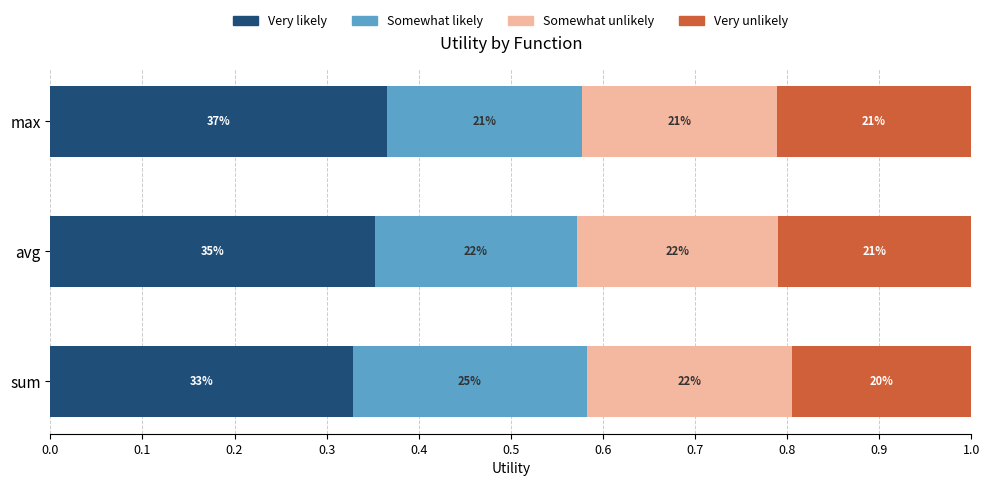

What are all the series names shown in the legend?

Very likely, Somewhat likely, Somewhat unlikely, Very unlikely